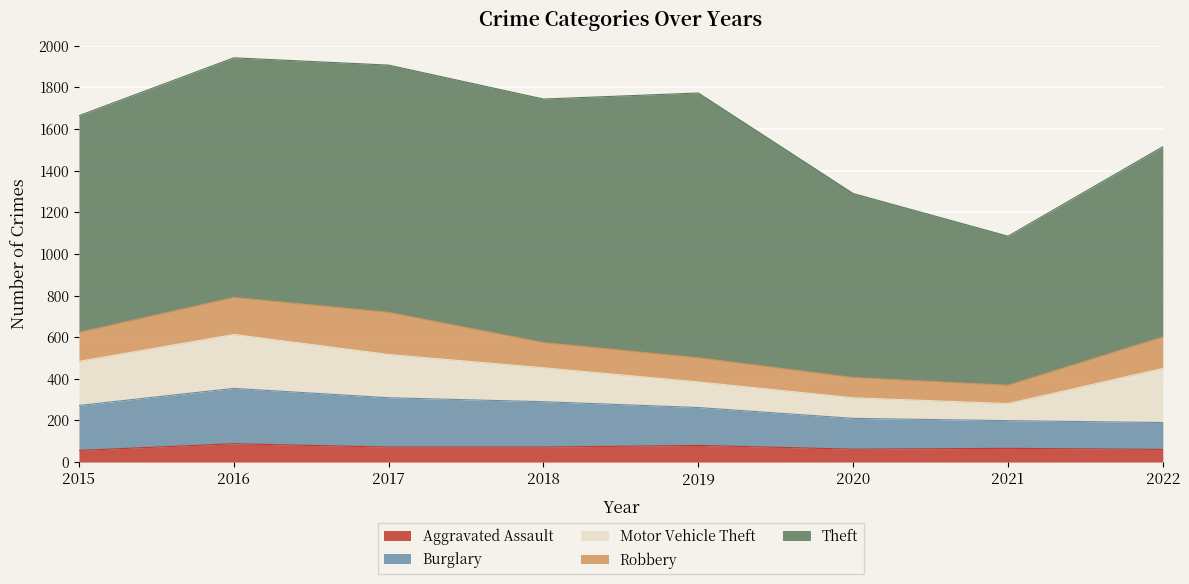

At how many categories does at least one series exceed 934?

5